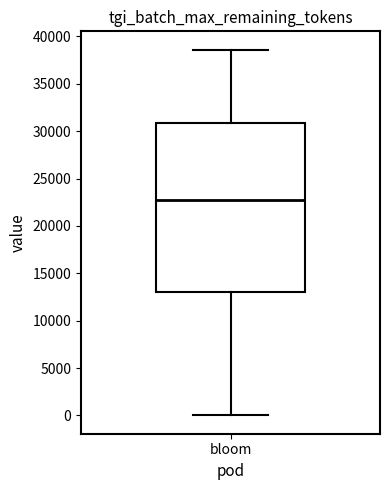

Transcribe this box plot: give where the median line is, the range the box spans, and where the two whiskers end, as read against the y-axis. The values are not printed on the chart, so give them approximately, as read against the axis.

median 22500, box 13000 to 31000, whiskers 0 to 38500